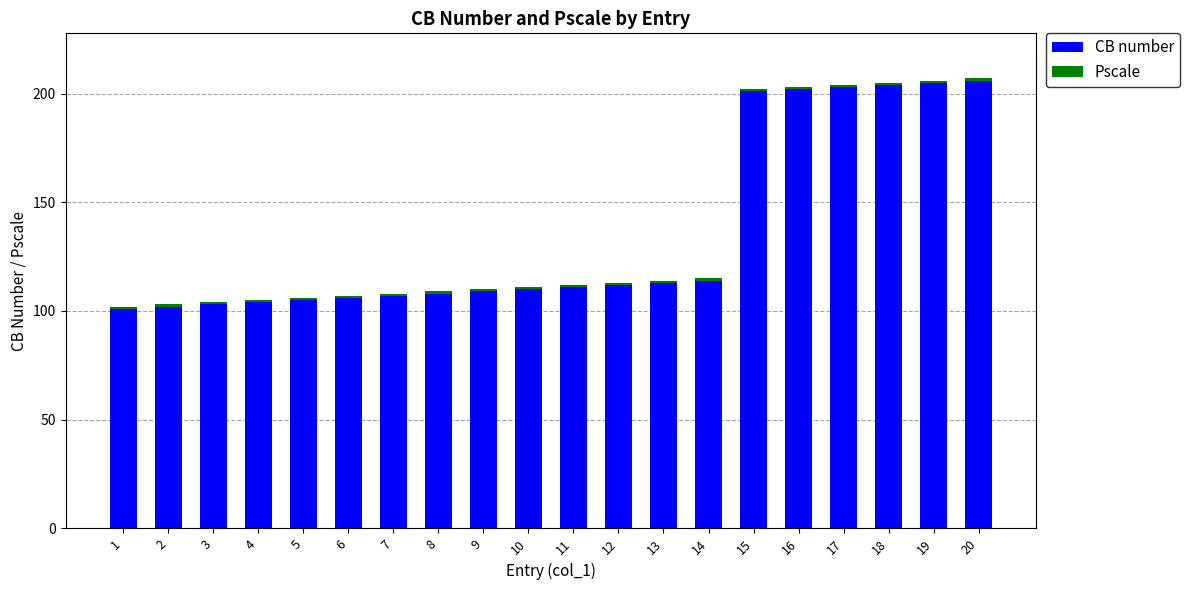

What is the difference between the second highest and second lowest values in the CB number series?

103